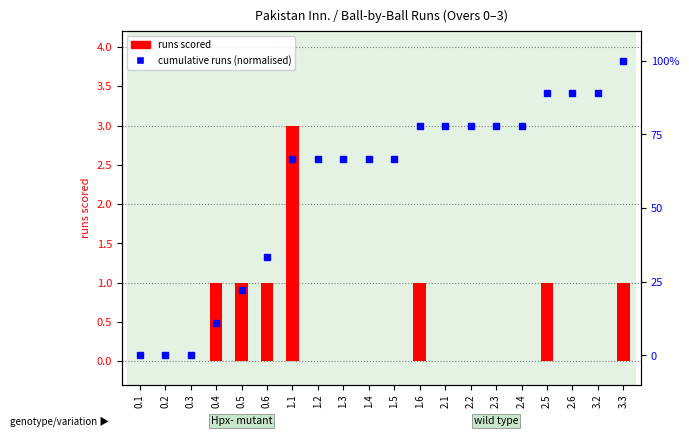

What is the difference between the runs scored values at 2.3 and 3.3?

1.0